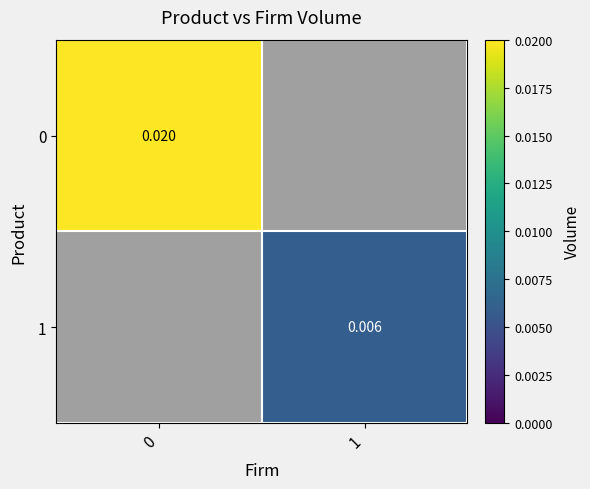

Is the value of 1 at 1 greater than the value of 0 at 0?

No